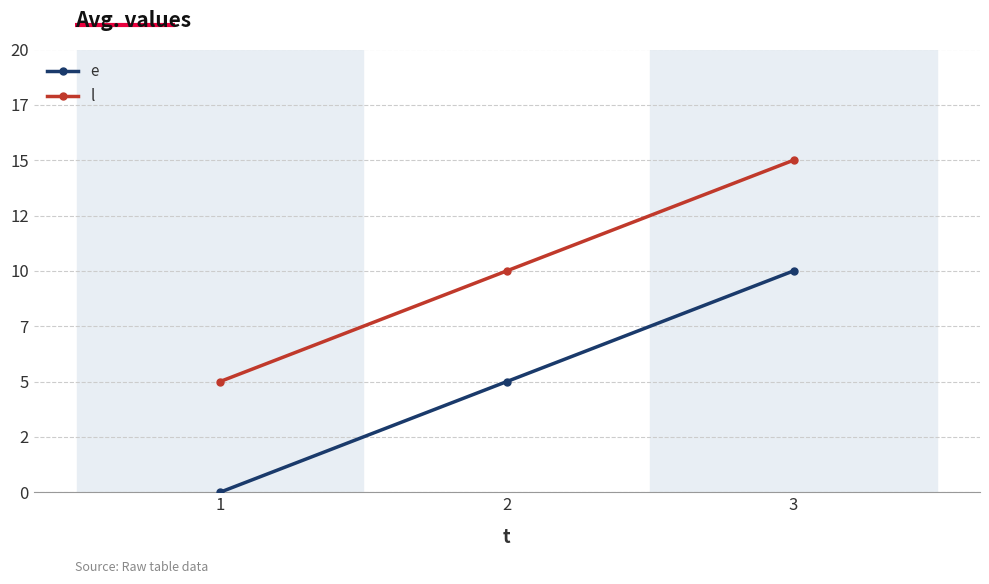

What is the total value across all series at 3?

25